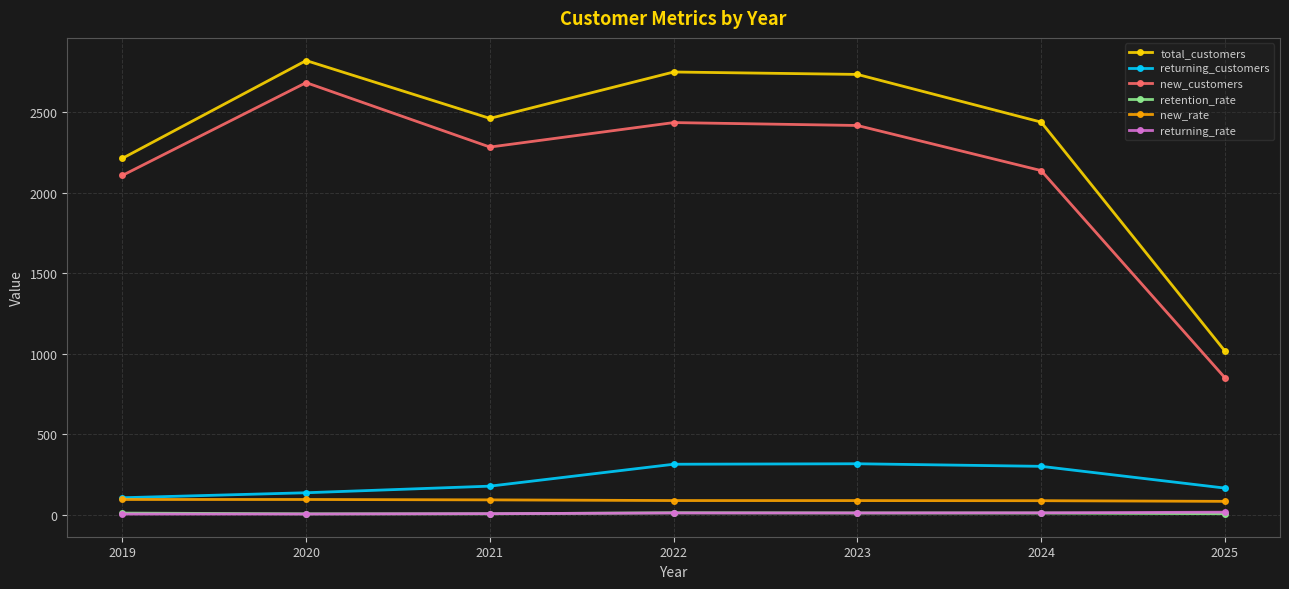

Which series changed the most between 2021 and 2022?

total_customers